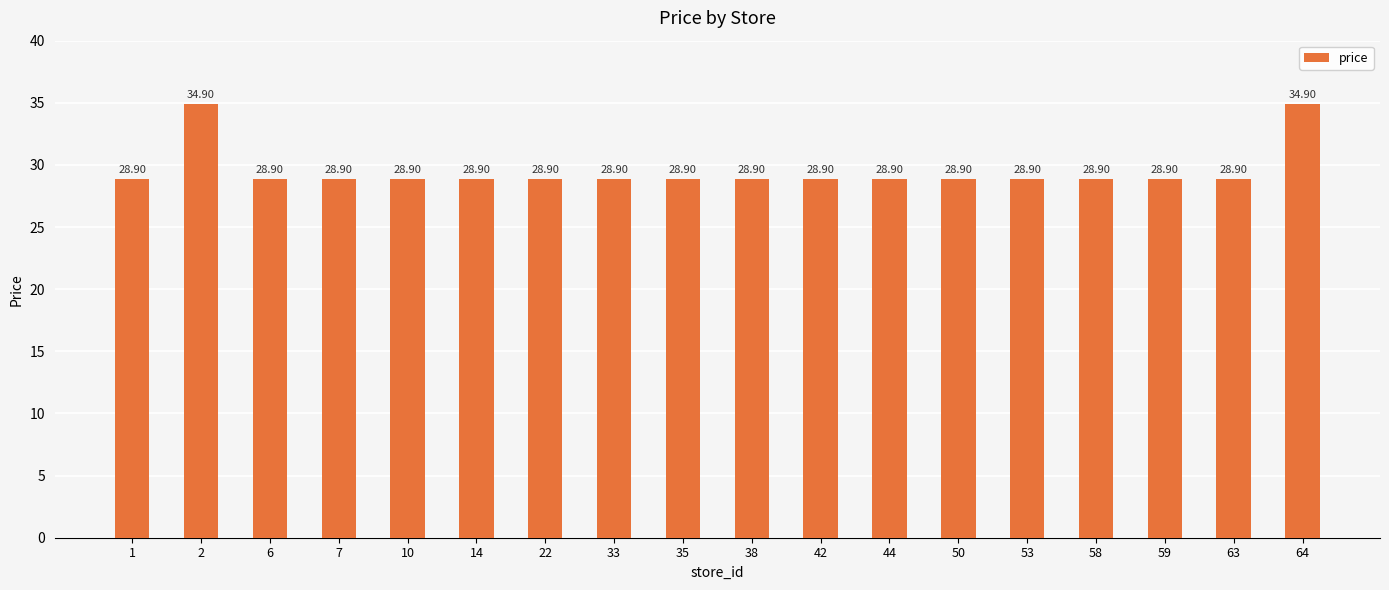

Reading left to right, what are all the values shown in this chart?

1=28.9	2=34.9	6=28.9	7=28.9	10=28.9	14=28.9	22=28.9	33=28.9	35=28.9	38=28.9	42=28.9	44=28.9	50=28.9	53=28.9	58=28.9	59=28.9	63=28.9	64=34.9